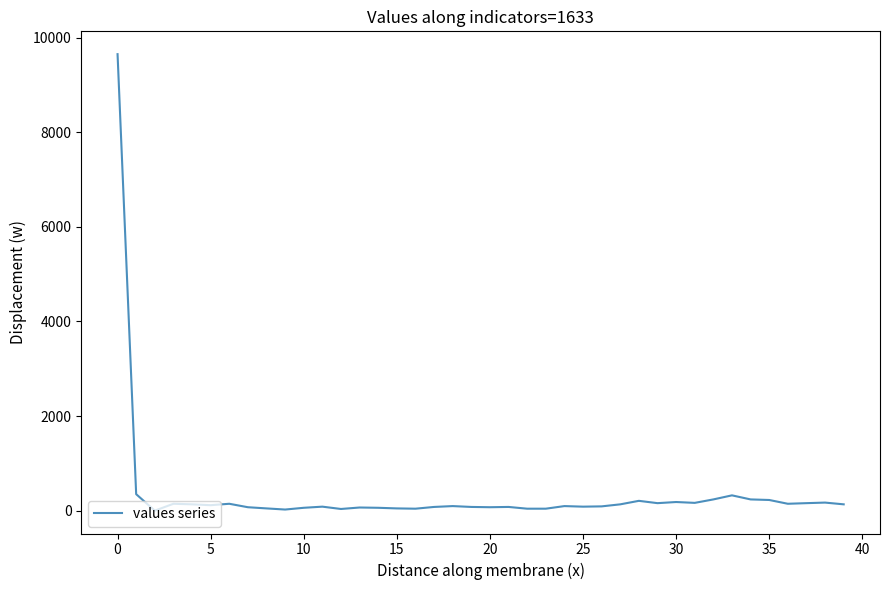

What is the greatest value displayed?

9650